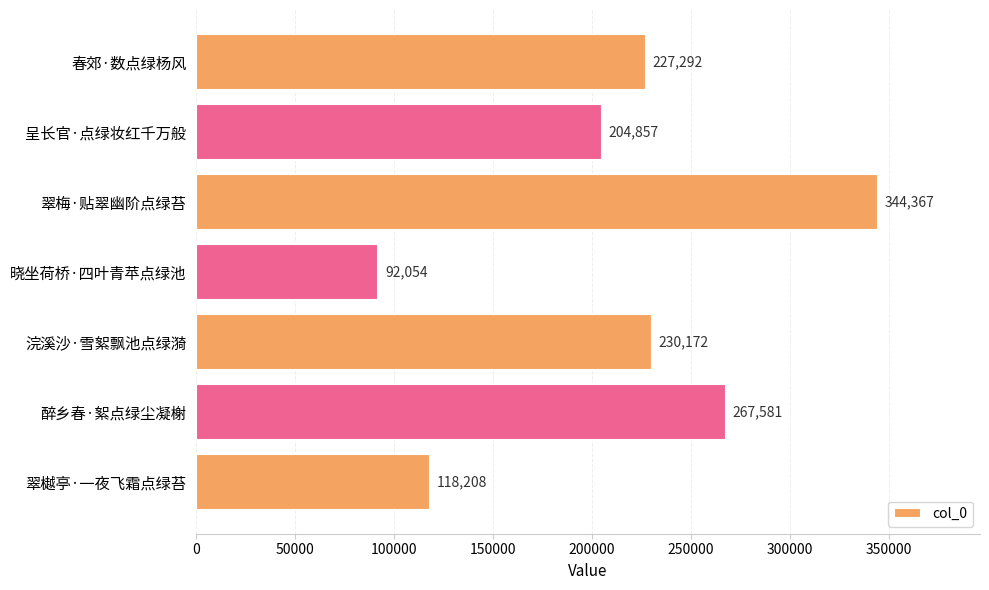

List the labels in order of value, largest first.

翠梅·贴翠幽阶点绿苔, 醉乡春·絮点绿尘凝榭, 浣溪沙·雪絮飘池点绿漪, 春郊·数点绿杨风, 呈长官·点绿妆红千万般, 翠樾亭·一夜飞霜点绿苔, 晓坐荷桥·四叶青苹点绿池